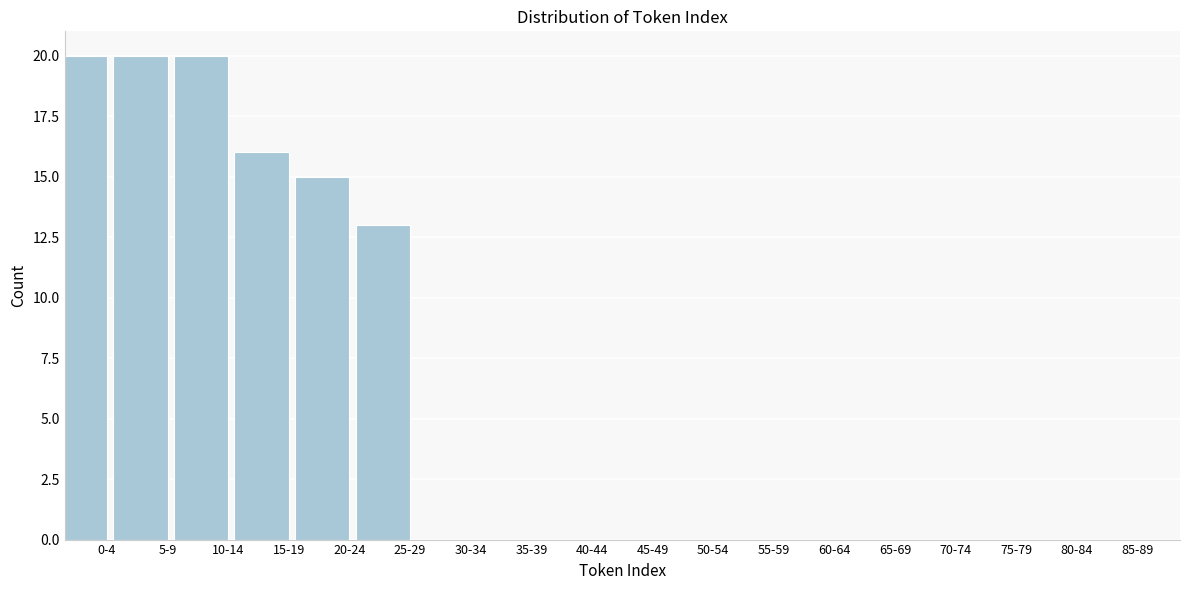

Reading right to left, list all the values displayed in this chart.

85-89=0	80-84=0	75-79=0	70-74=0	65-69=0	60-64=0	55-59=0	50-54=0	45-49=0	40-44=0	35-39=0	30-34=0	25-29=13	20-24=15	15-19=16	10-14=20	5-9=20	0-4=20